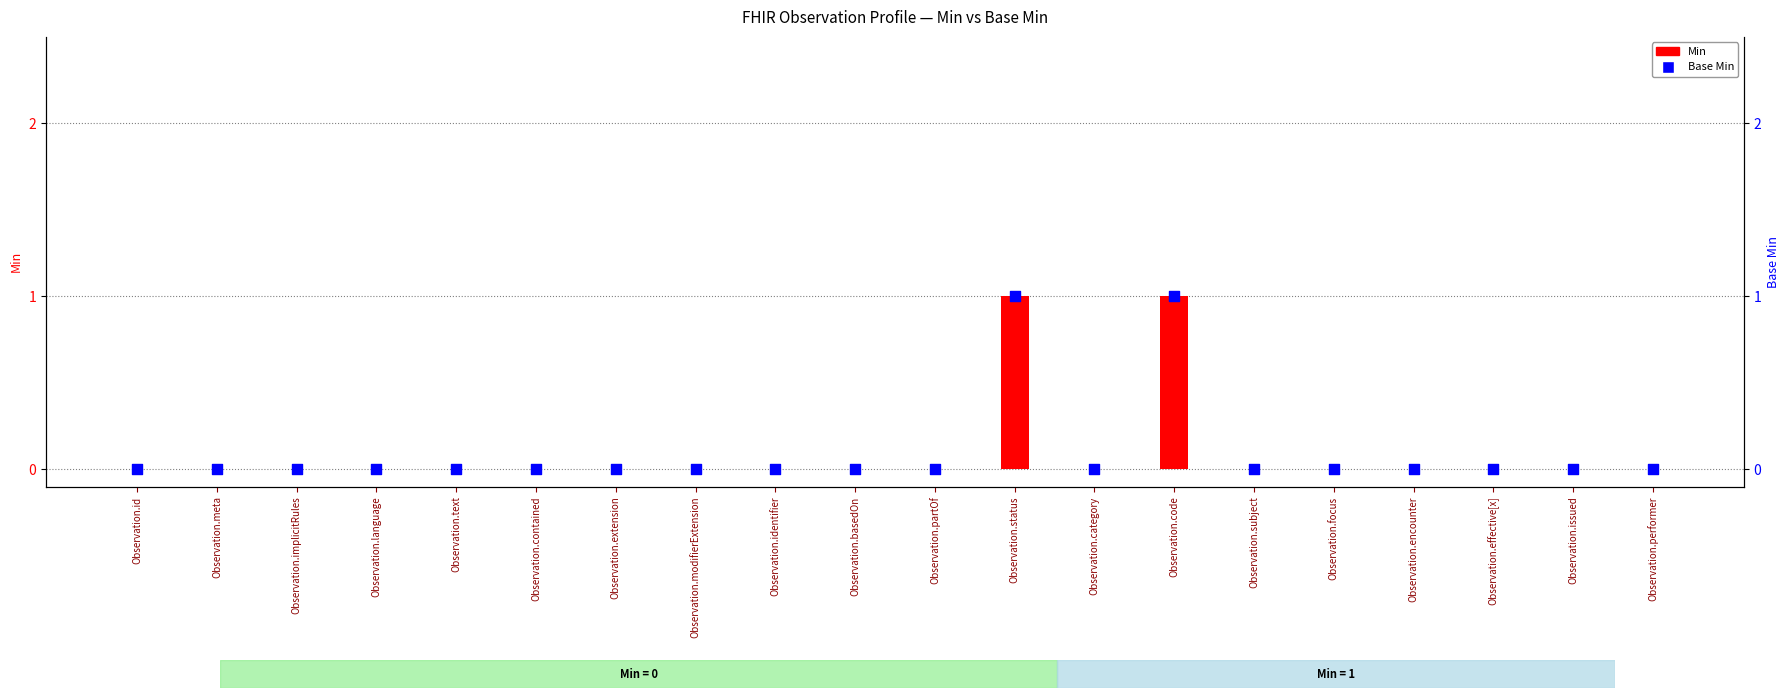

Which series has the widest spread of Y values?

Min